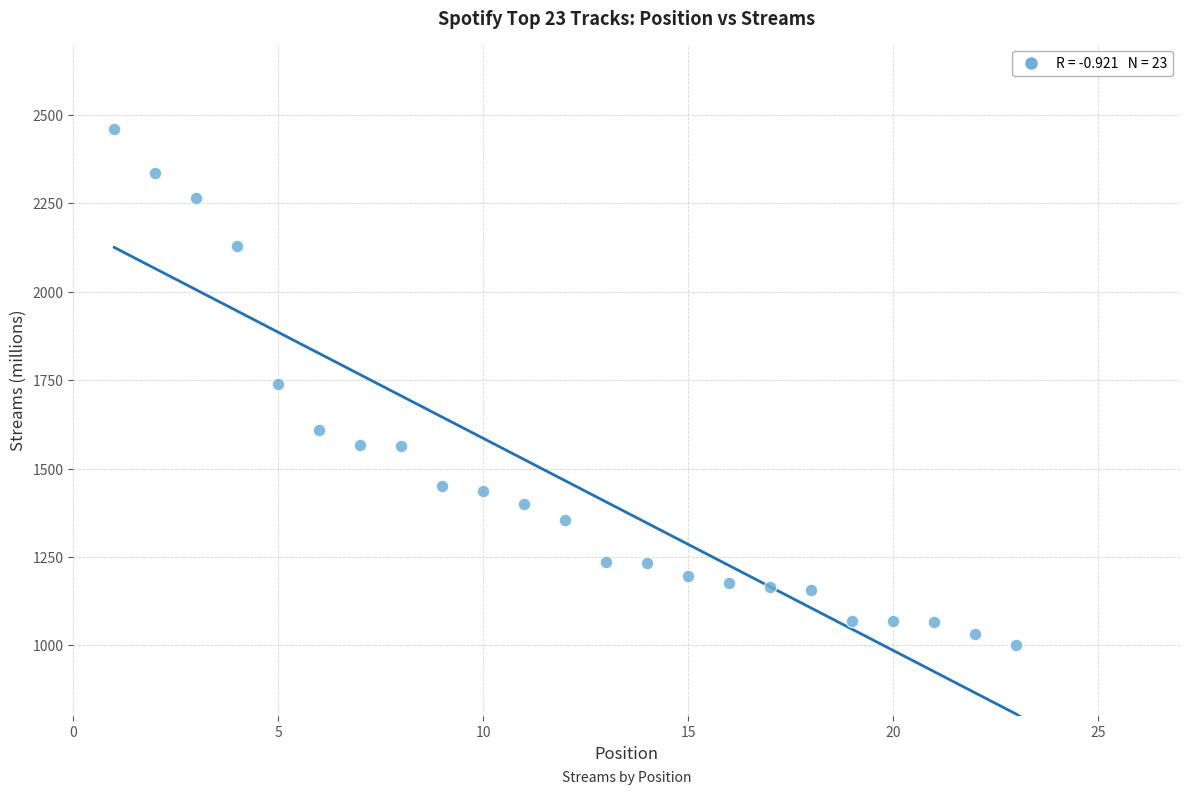

What is the range of X values (max minus min)?

22